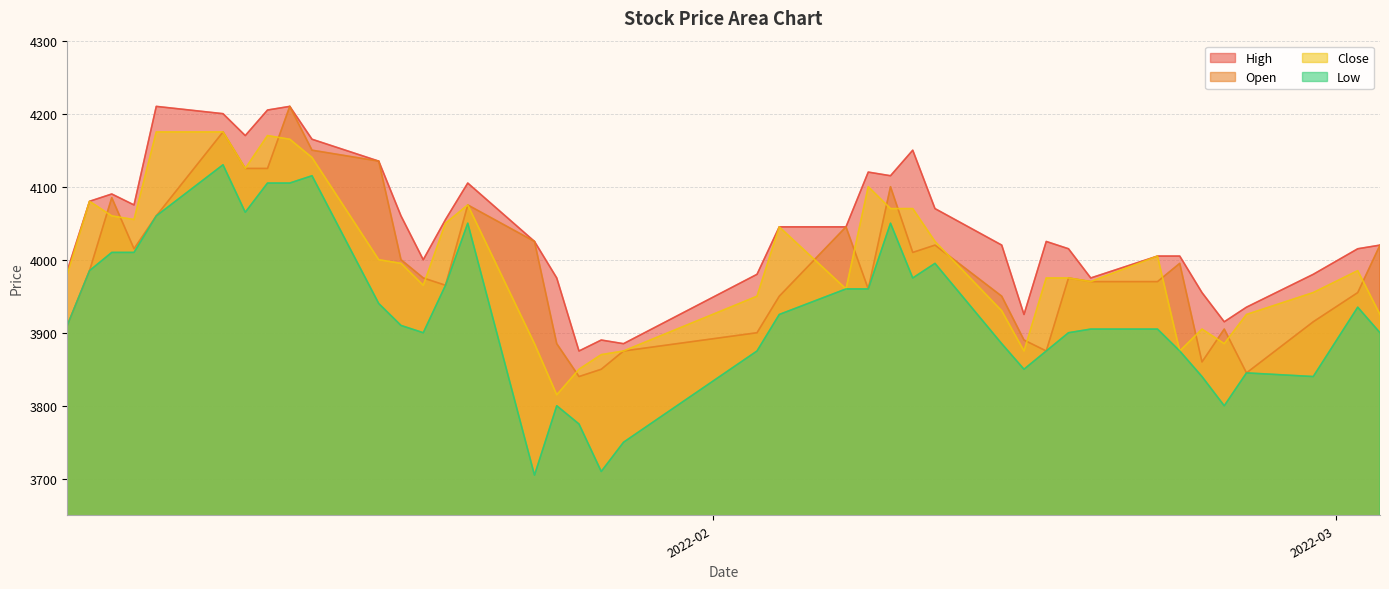

True or false: Low and High cross at least once.

False